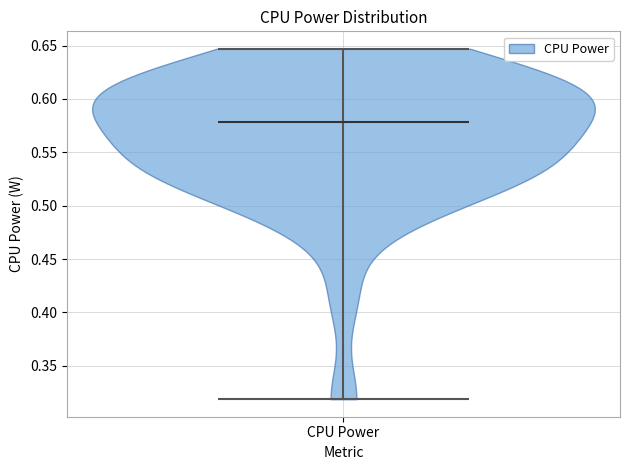

Where does the median line of the violin for CPU Power sit on the y-axis? The values are not printed on the chart, so give them approximately, as read against the axis.

0.580